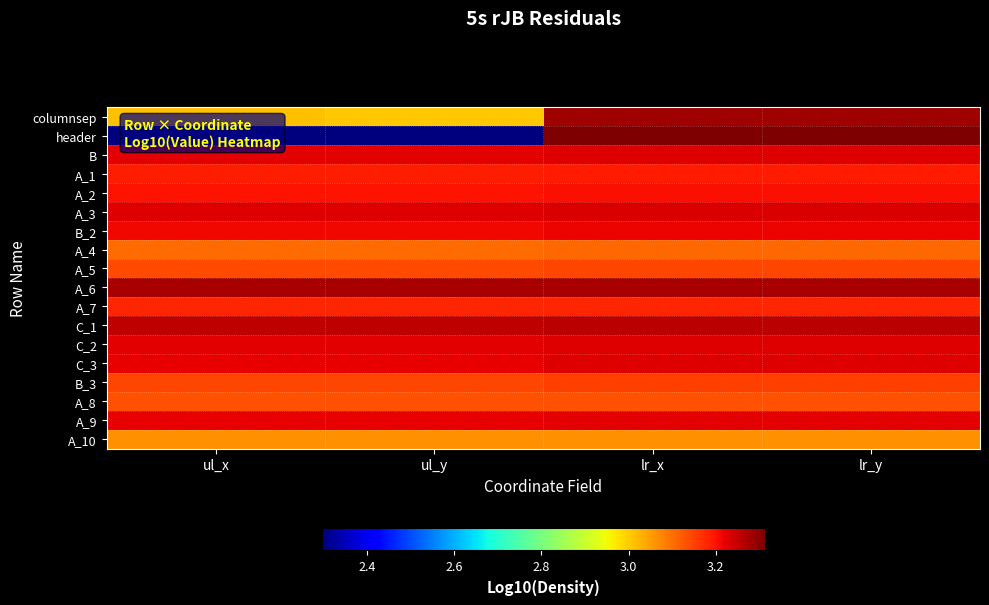

Reading left to right, what are all the values shown in this chart?

columnsep: ul_x=3.0	ul_y=3.0	lr_x=3.3	lr_y=3.3
header: ul_x=2.3	ul_y=2.3	lr_x=3.3	lr_y=3.3
B: ul_x=3.2	ul_y=3.2	lr_x=3.2	lr_y=3.2
A_1: ul_x=3.2	ul_y=3.2	lr_x=3.2	lr_y=3.2
A_2: ul_x=3.2	ul_y=3.2	lr_x=3.2	lr_y=3.2
A_3: ul_x=3.2	ul_y=3.2	lr_x=3.2	lr_y=3.2
B_2: ul_x=3.2	ul_y=3.2	lr_x=3.2	lr_y=3.2
A_4: ul_x=3.1	ul_y=3.1	lr_x=3.1	lr_y=3.1
A_5: ul_x=3.1	ul_y=3.1	lr_x=3.1	lr_y=3.1
A_6: ul_x=3.3	ul_y=3.3	lr_x=3.3	lr_y=3.3
A_7: ul_x=3.2	ul_y=3.2	lr_x=3.2	lr_y=3.2
C_1: ul_x=3.3	ul_y=3.3	lr_x=3.3	lr_y=3.3
C_2: ul_x=3.2	ul_y=3.2	lr_x=3.2	lr_y=3.2
C_3: ul_x=3.2	ul_y=3.2	lr_x=3.2	lr_y=3.2
B_3: ul_x=3.1	ul_y=3.1	lr_x=3.2	lr_y=3.2
A_8: ul_x=3.1	ul_y=3.1	lr_x=3.1	lr_y=3.1
A_9: ul_x=3.2	ul_y=3.2	lr_x=3.2	lr_y=3.2
A_10: ul_x=3.1	ul_y=3.1	lr_x=3.1	lr_y=3.1